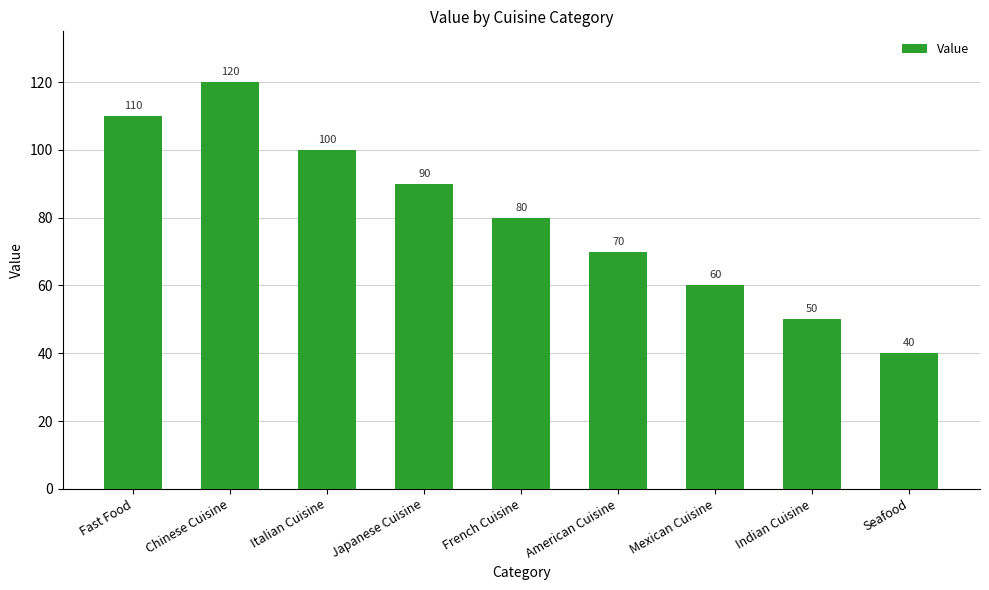

Which category has the lowest value across all series?

Seafood